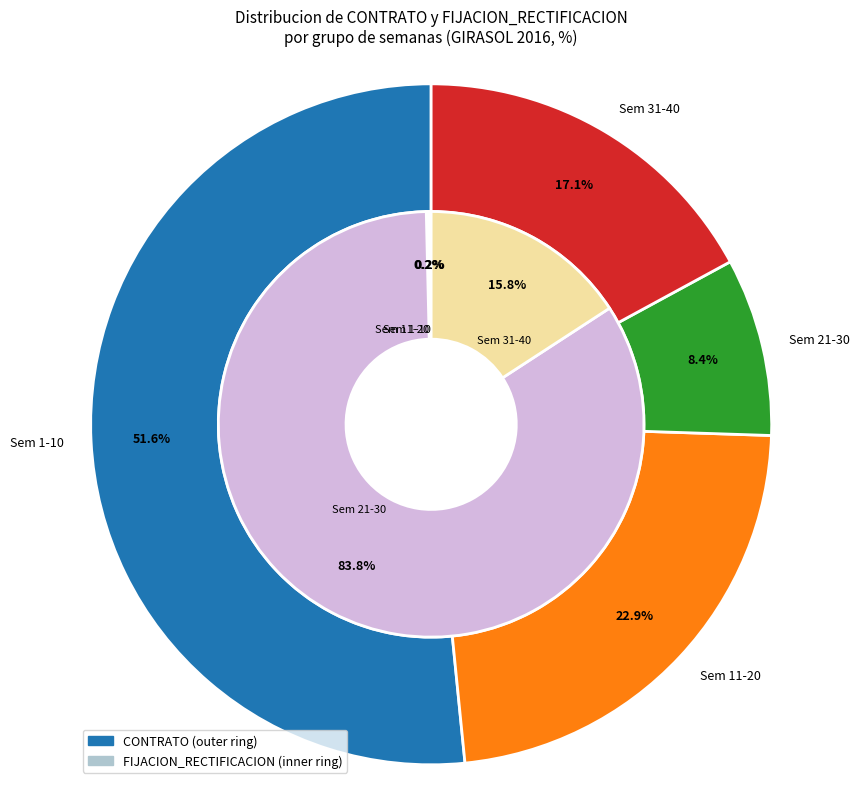

Is it true that Semana 11-20 is 1% of the pie?

False